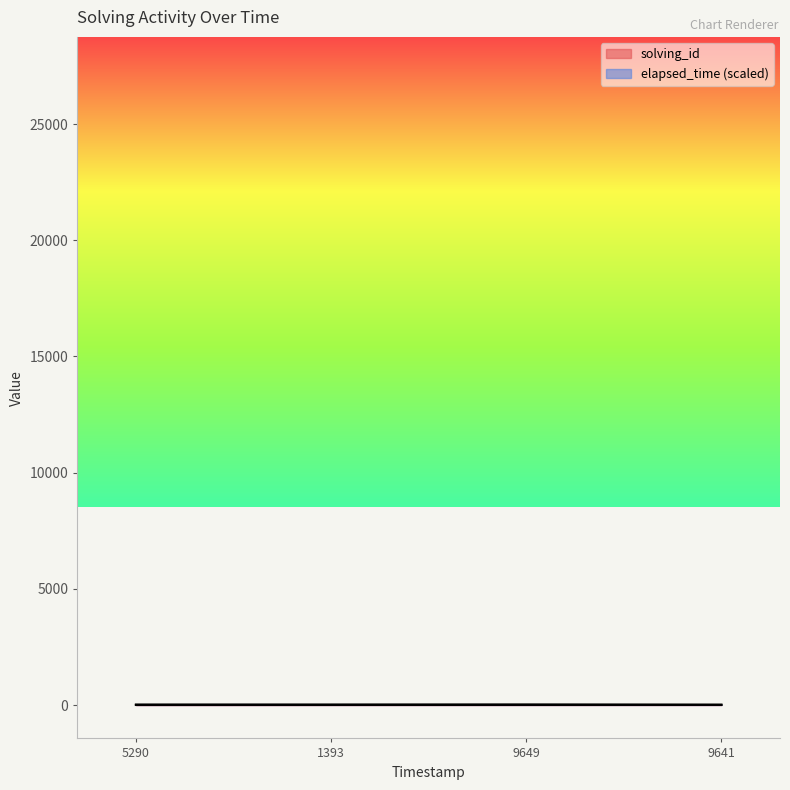

True or false: elapsed_time and solving_id cross at least once.

False